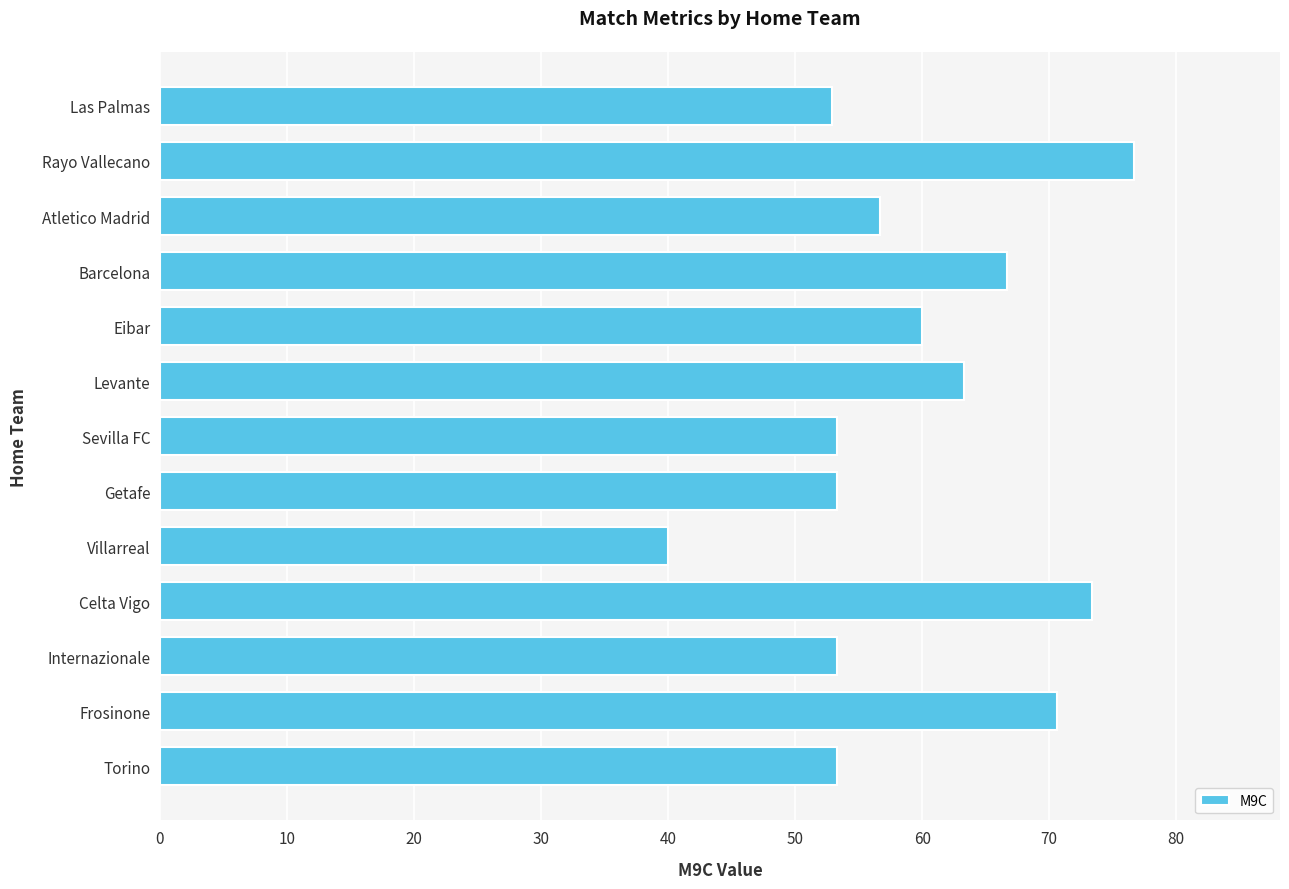

What is the difference between the maximum and minimum values?

36.7